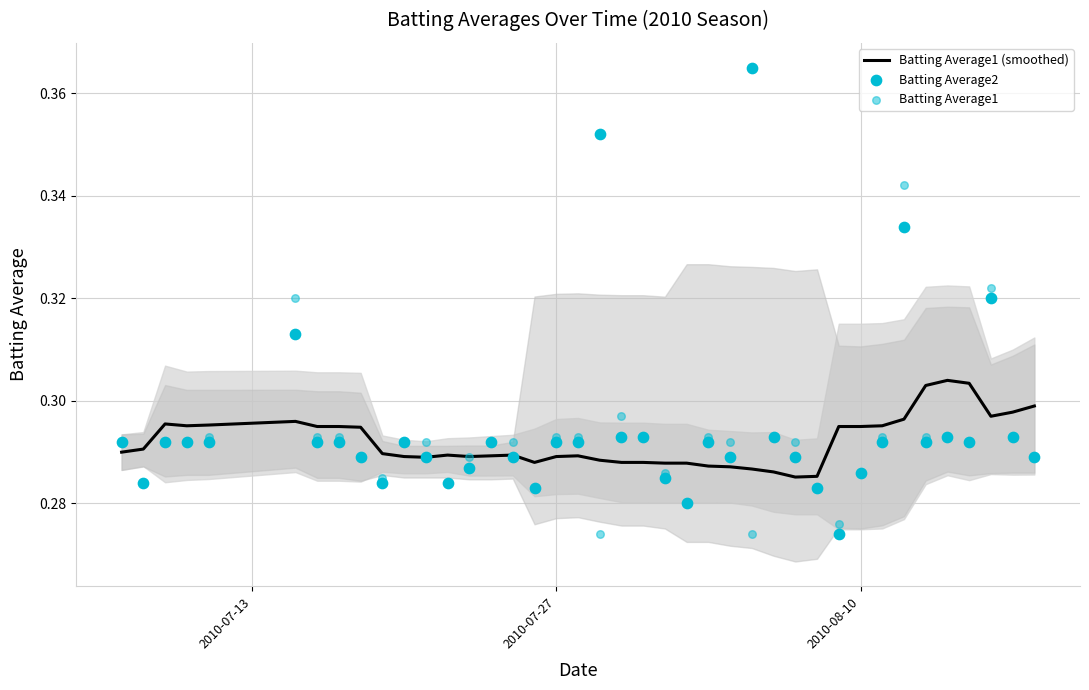

Which series has the largest Y range (max minus min)?

Batting Average2